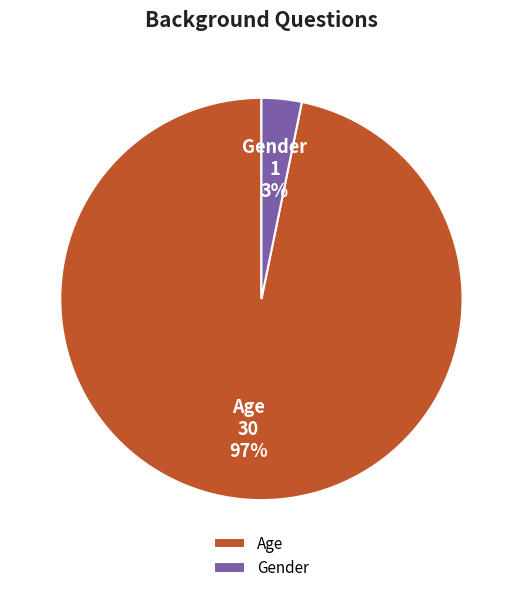

To the nearest percent, what is the difference between the largest and smallest slice percentages?

94%